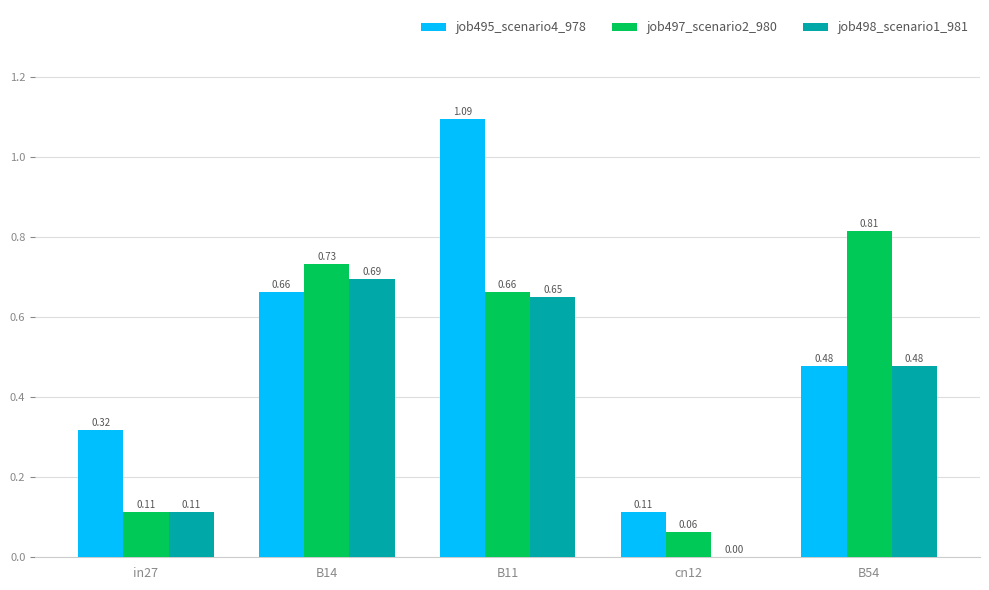

Between in27 and B54, which series saw the biggest shift?

job497_scenario2_980